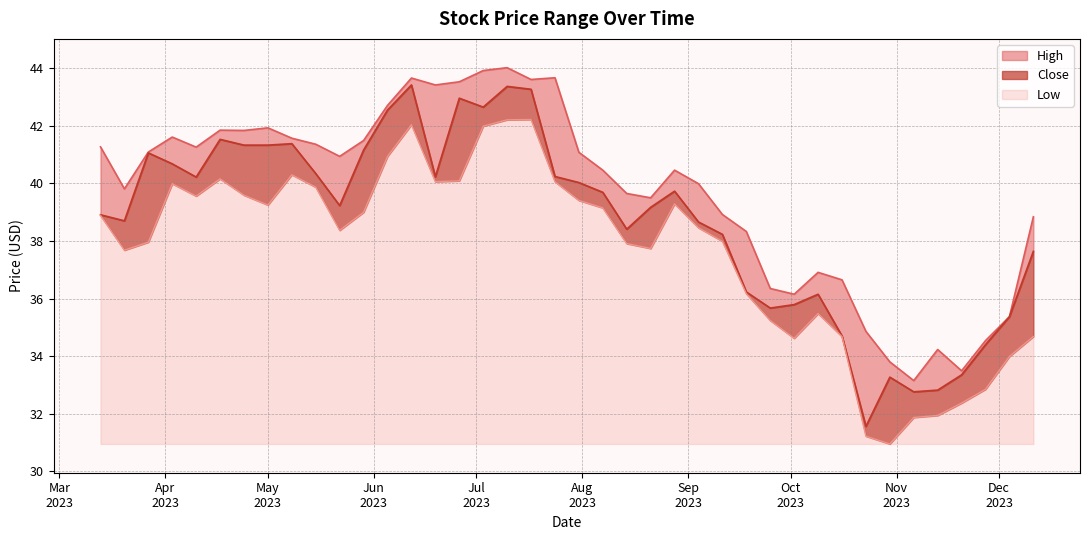

What is the label of the 24th point from the left?

2023-08-21